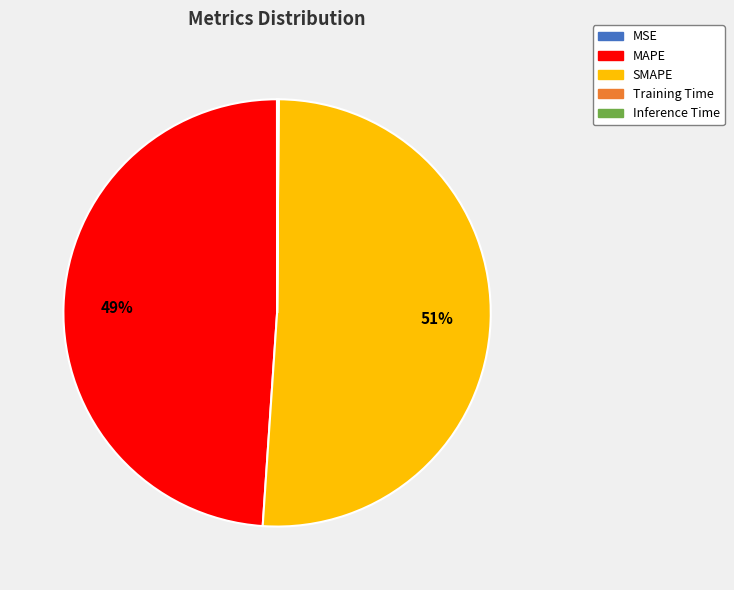

What percentage is the SMAPE slice, to the nearest percent?

51%